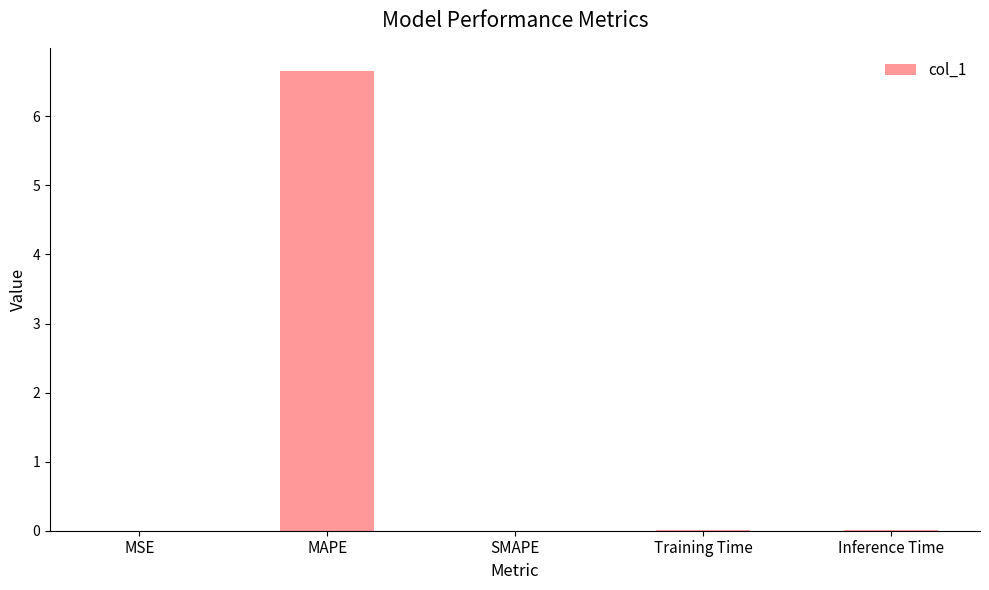

Is it true that the value at MAPE is 6.7?

True